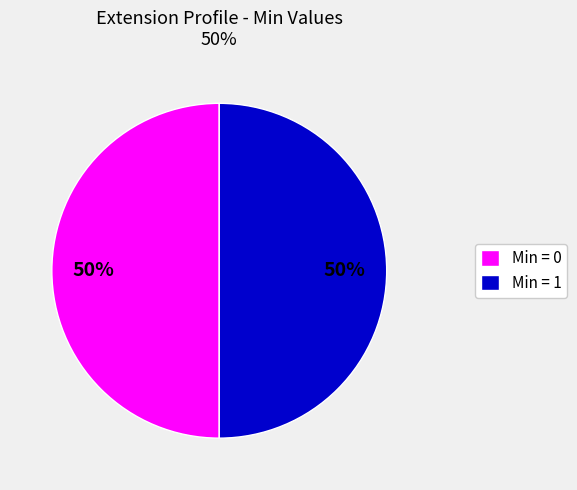

Approximately how many times larger is the value at Min = 0 compared to Min = 1?

1.0